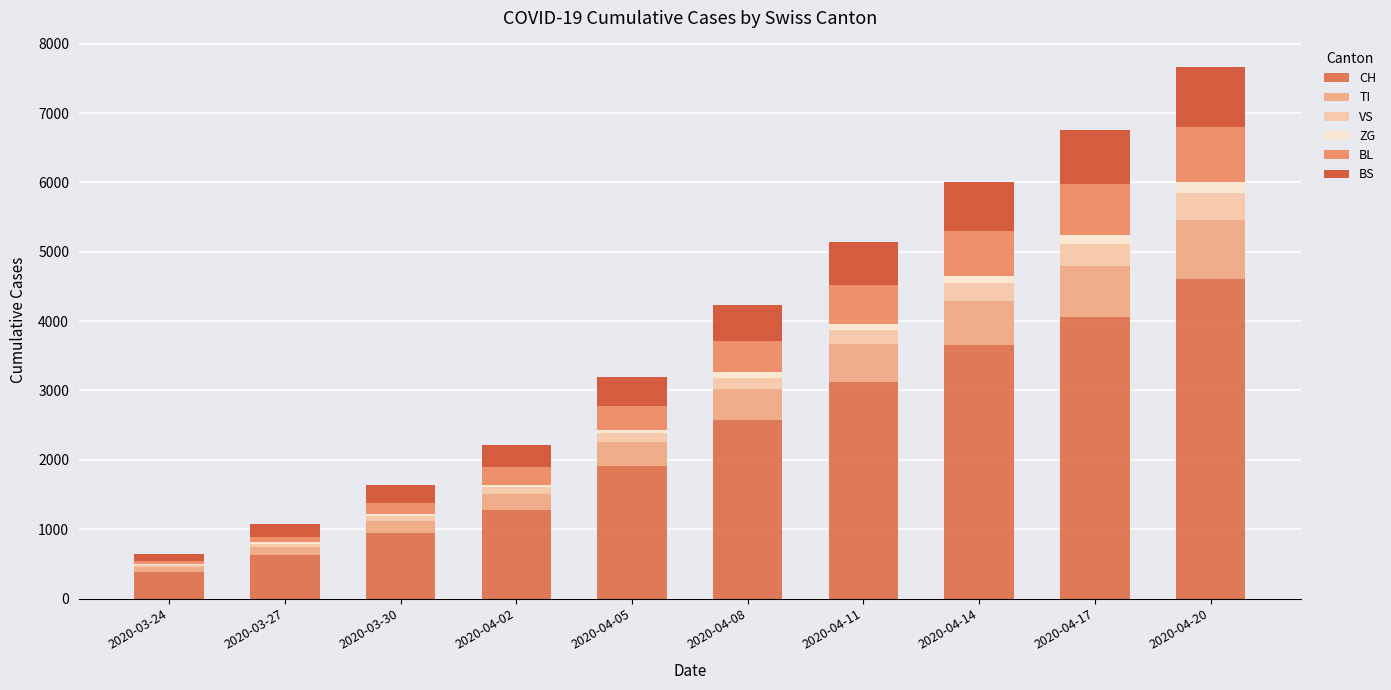

Count the number of data series in this chart.

6